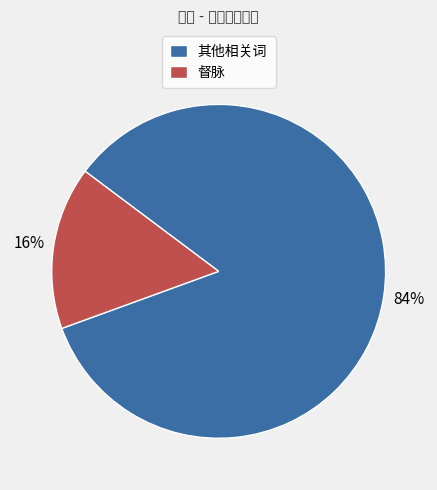

Which category has the smallest portion of the pie?

督脉